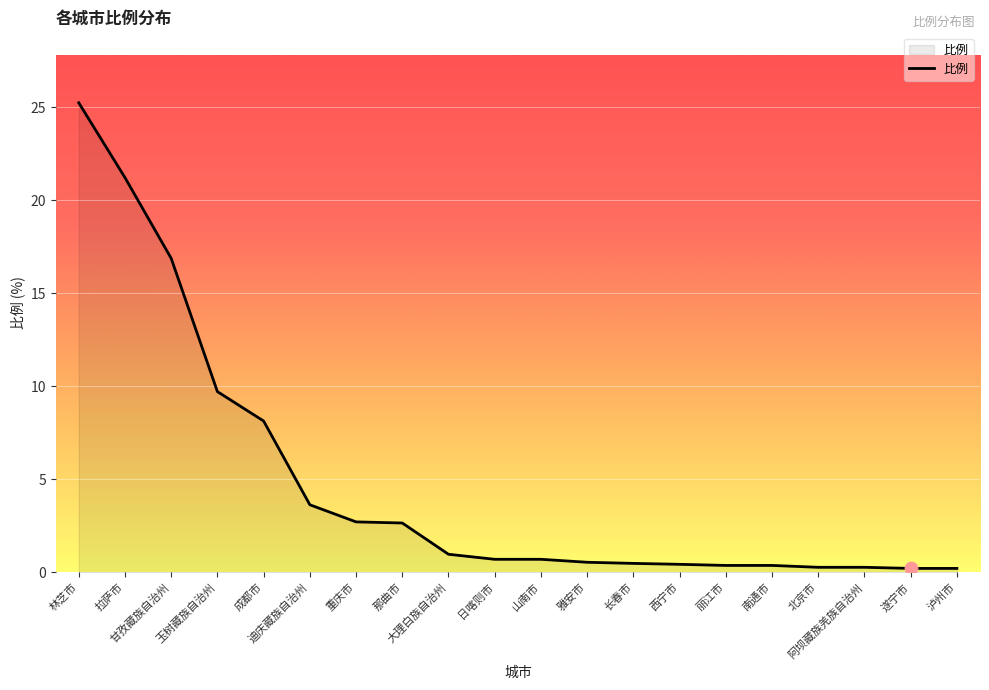

Between 遂宁市 and 日喀则市, which is larger?

日喀则市